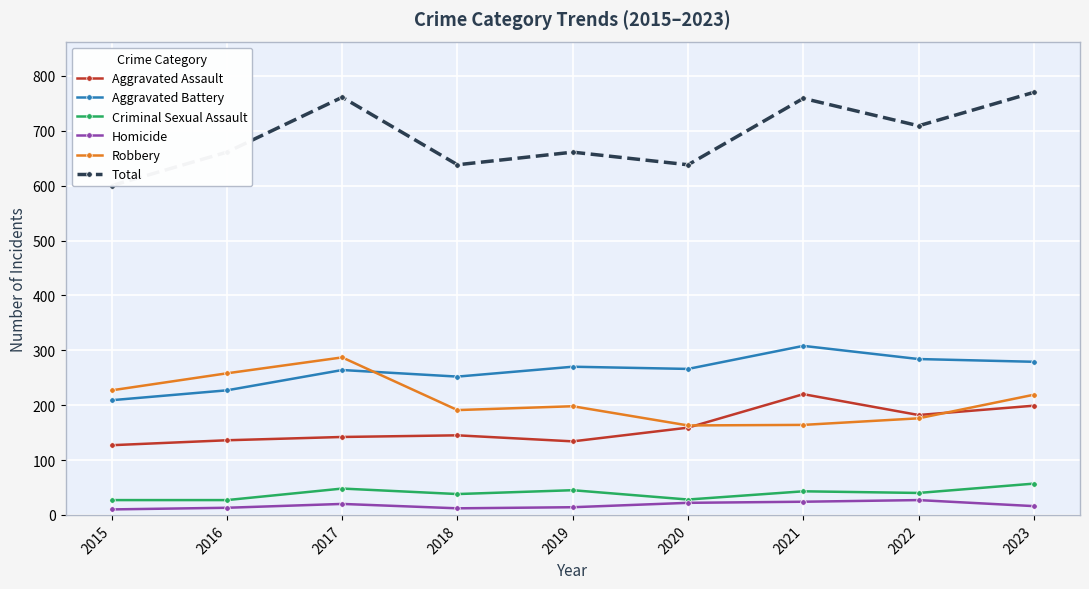

Which series has the largest total across all categories?

Total